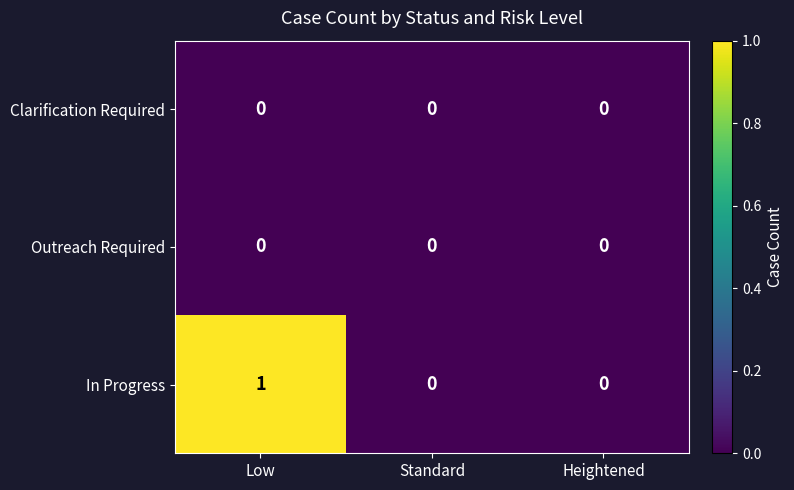

Which series has the largest range (max minus min)?

In Progress